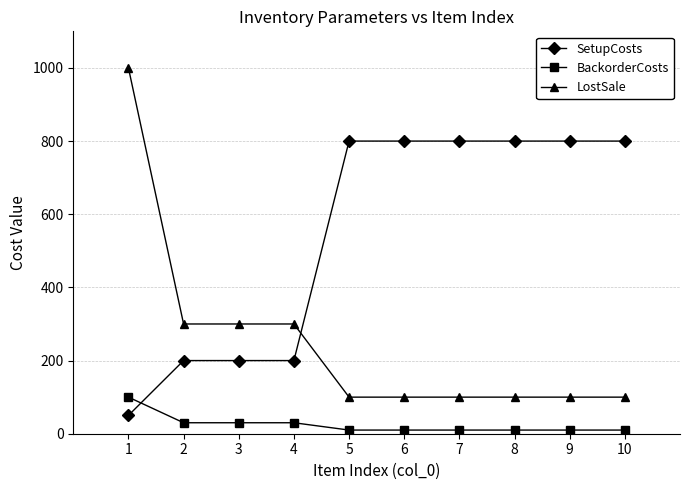

Which series changed the most between 1 and 4?

LostSale